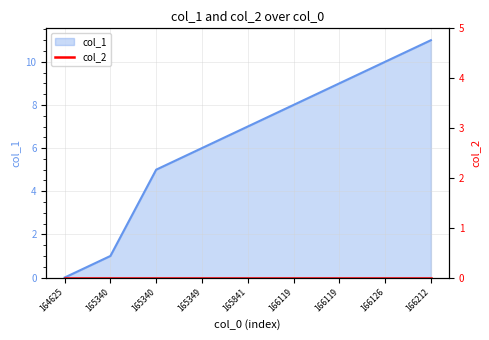

Reading left to right, list all the values displayed in this chart.

164625=0	165340=1	165340=5	165349=6	165841=7	166119=8	166119=9	166126=10	166212=11